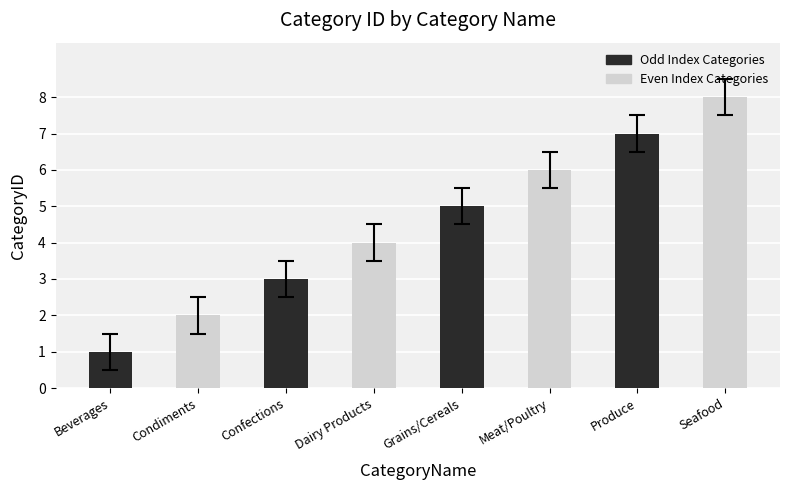

Rank the categories by value from lowest to highest.

Beverages, Condiments, Confections, Dairy Products, Grains/Cereals, Meat/Poultry, Produce, Seafood